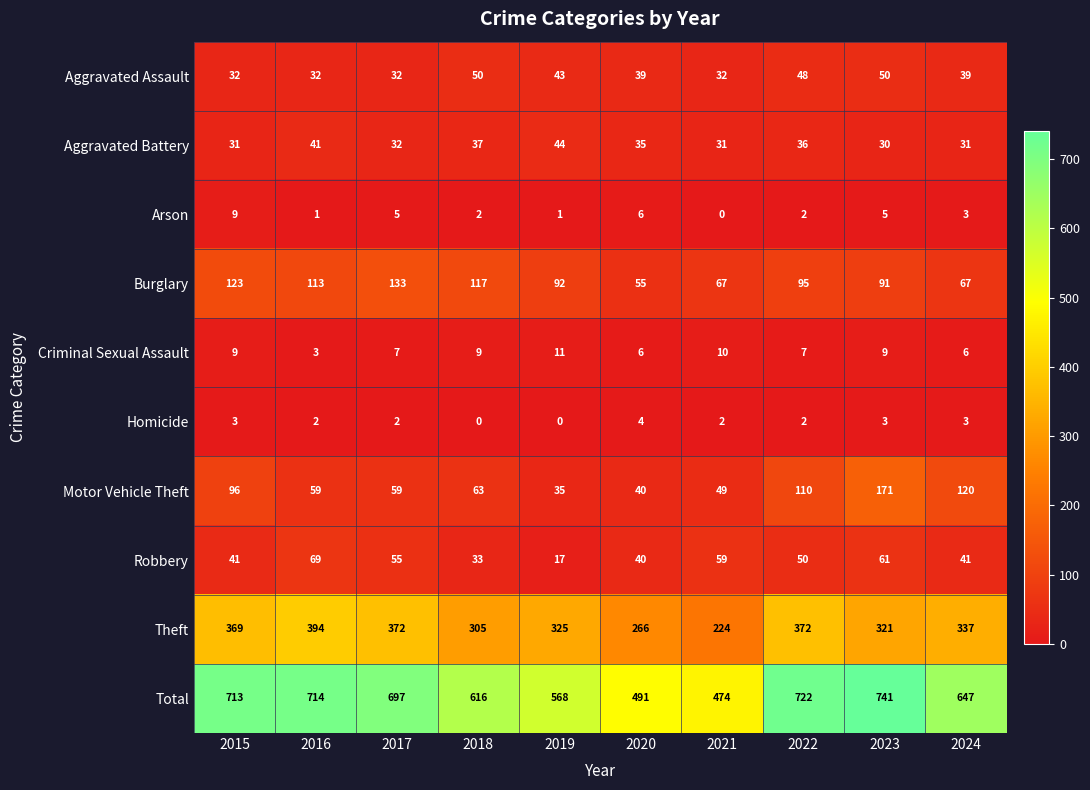

The Criminal Sexual Assault series shows 12 at 2017. True or false?

False